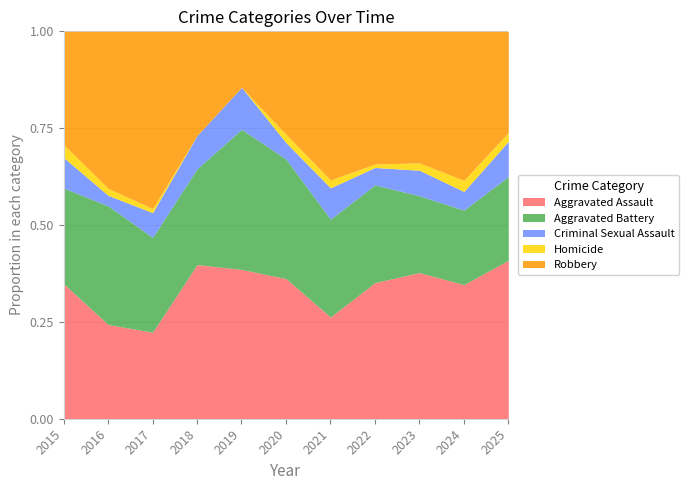

The value of Aggravated Battery at 2019 is 16. True or false?

False